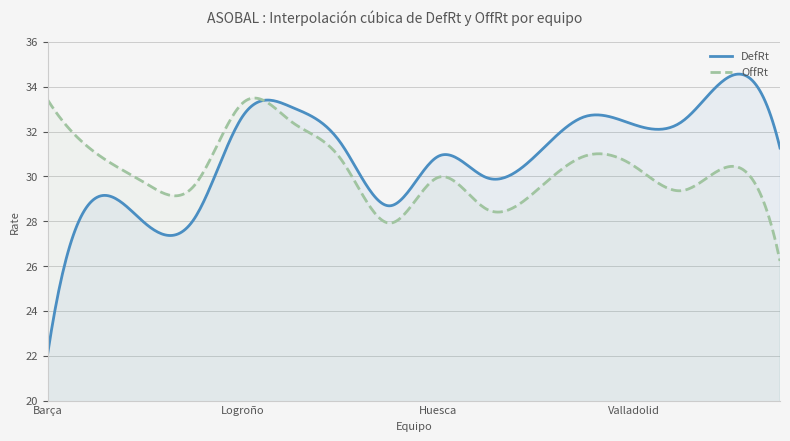

Where does the OffRt series first go above 30?

Barça